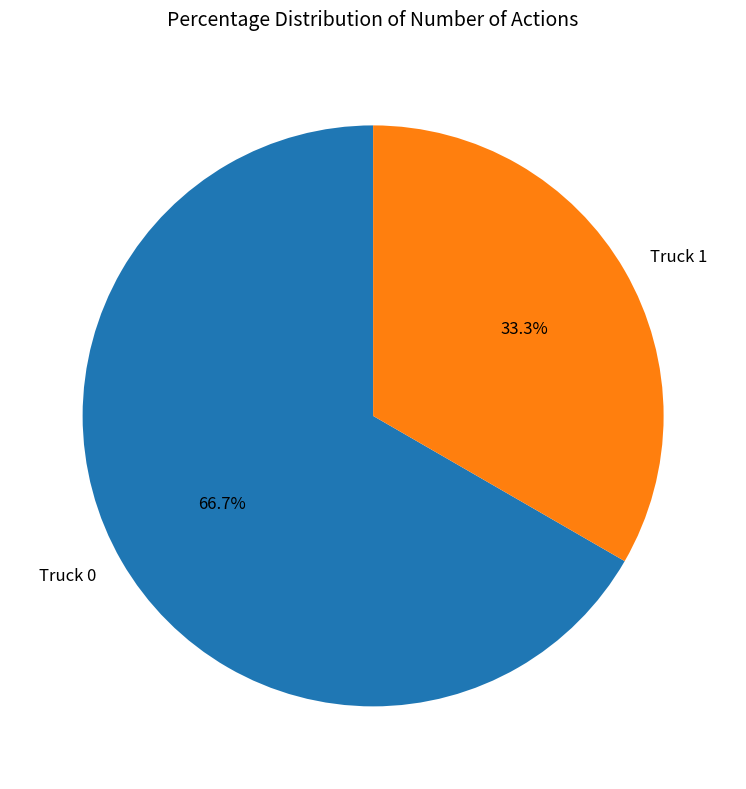

Which slice is the smallest?

Truck 1